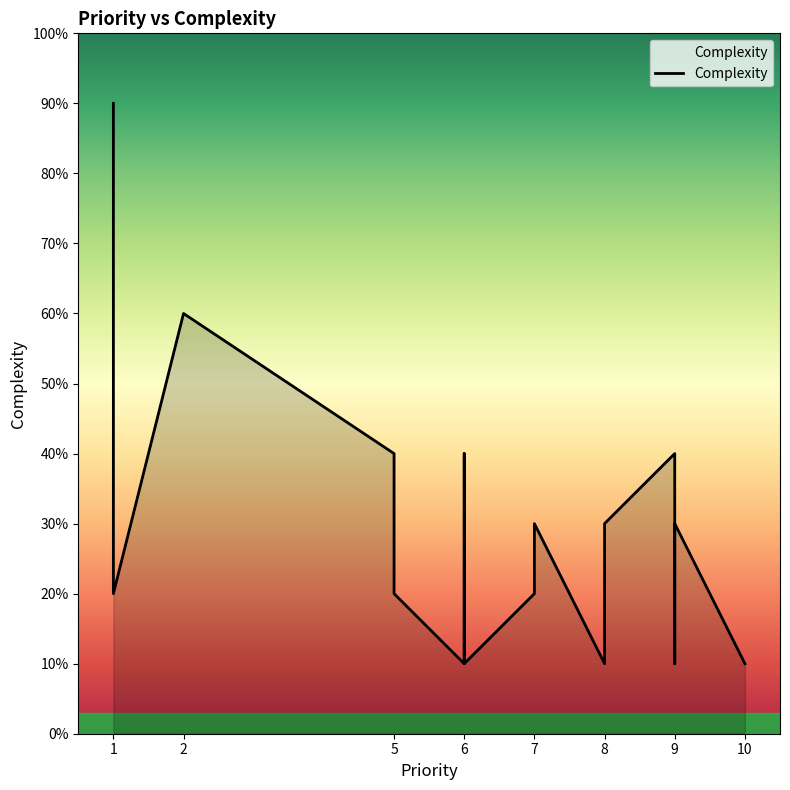

List the labels in order of value, largest first.

1, 2, 2, 9, 5, 6, 9, 8, 7, 7, 1, 1, 5, 10, 9, 8, 6, 10, 8, 6